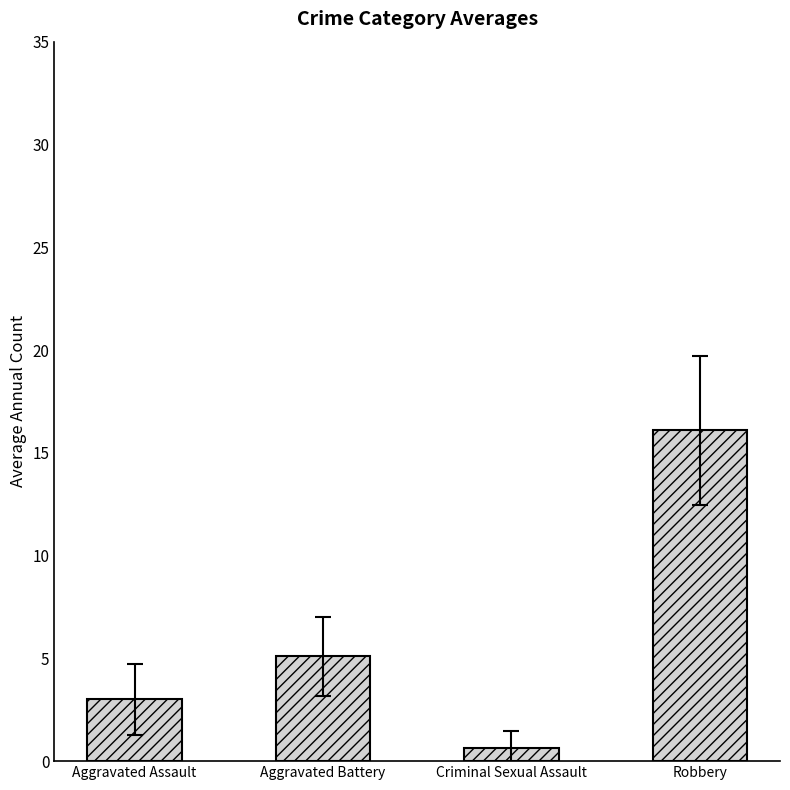

What value does the data have at Aggravated Assault?

3.0